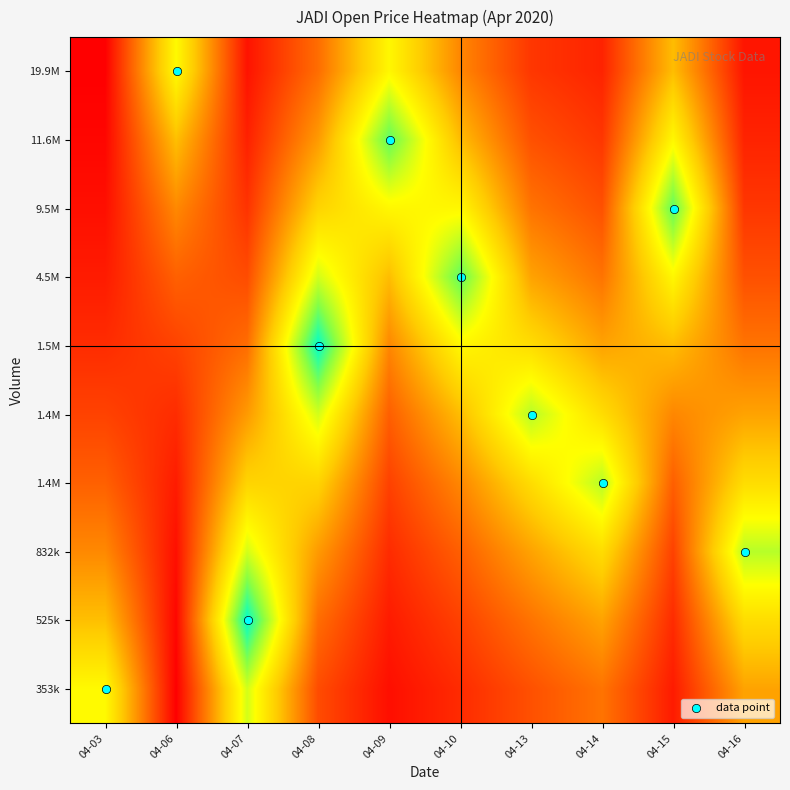

What is the total value across all series at 04-13?

0.2